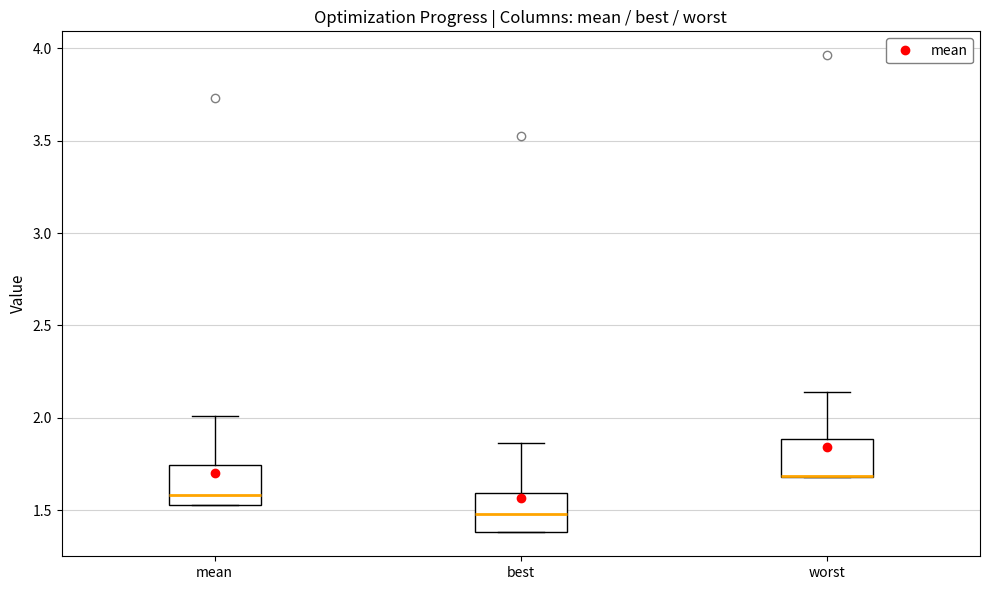

Where is the upper edge of the box for mean on the y-axis? The values are not printed on the chart, so give them approximately, as read against the axis.

1.75